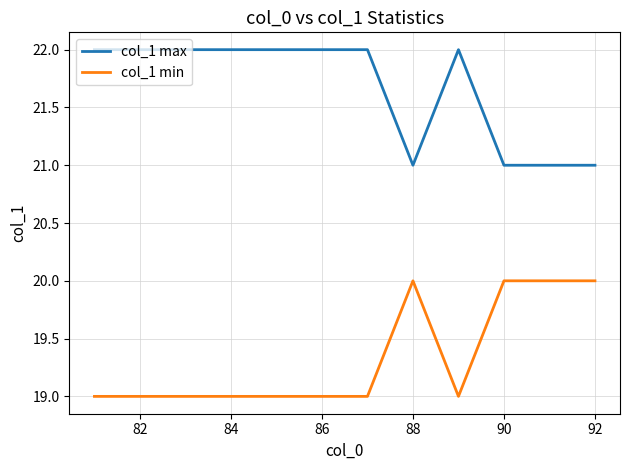

Which series has the largest total across all categories?

col_1 max